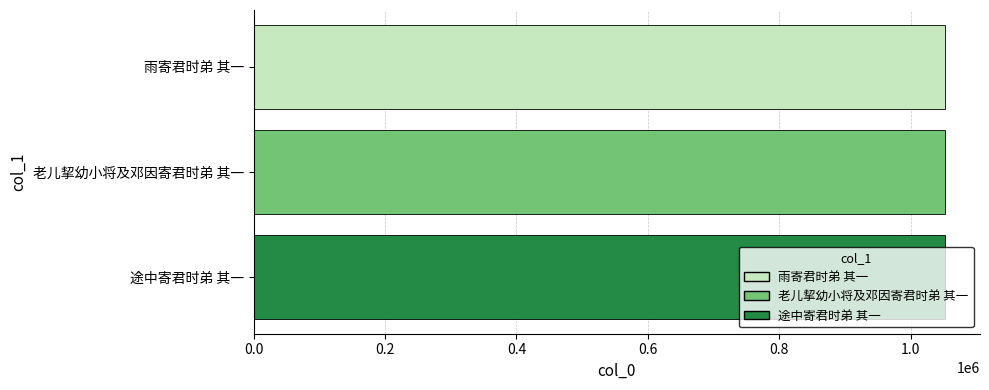

What is the label of the 2nd bar from the bottom?

老儿挈幼小将及邓因寄君时弟 其一